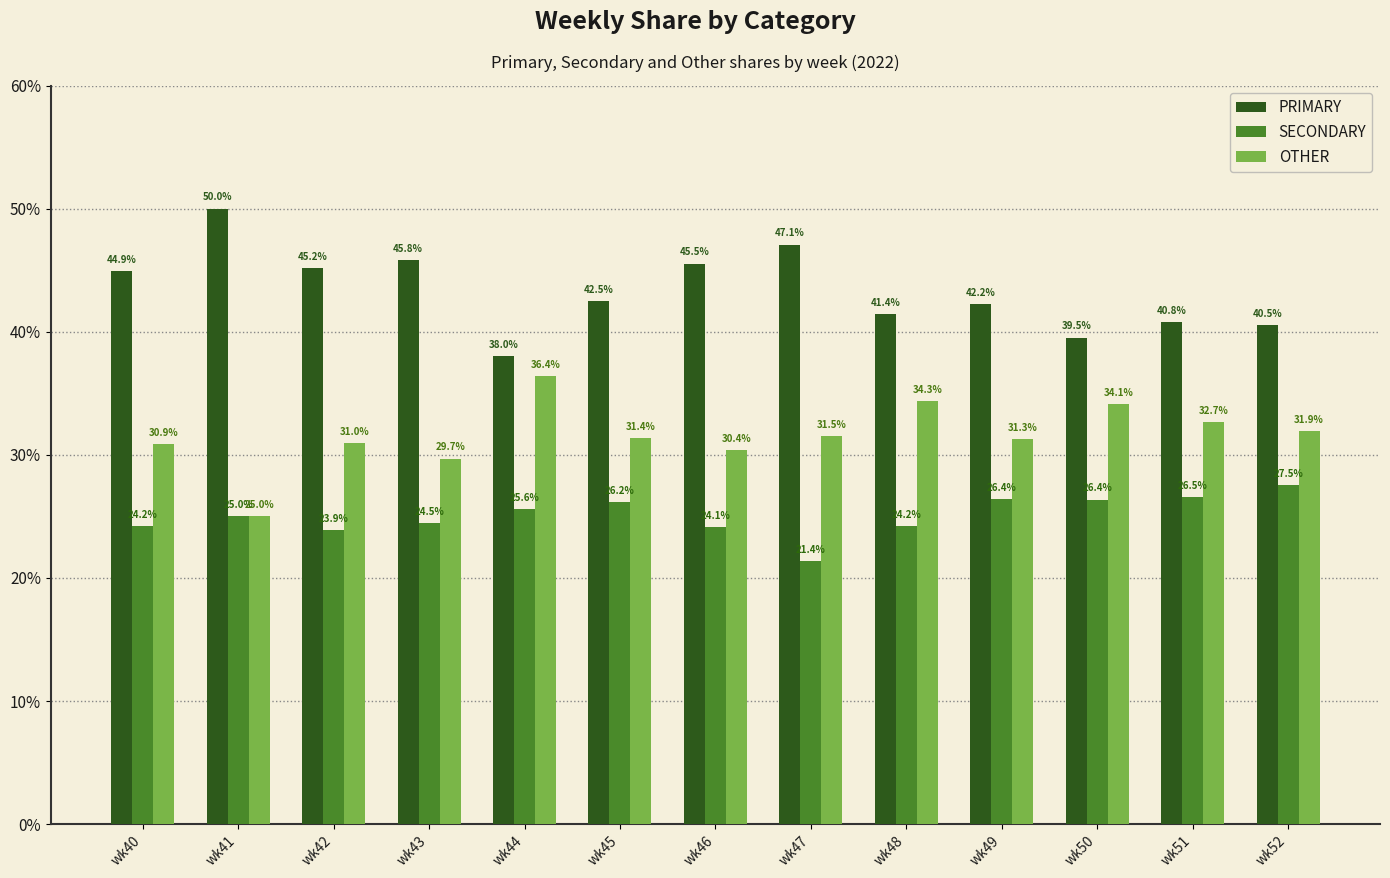

The SECONDARY series shows 13.2 at wk45. True or false?

False